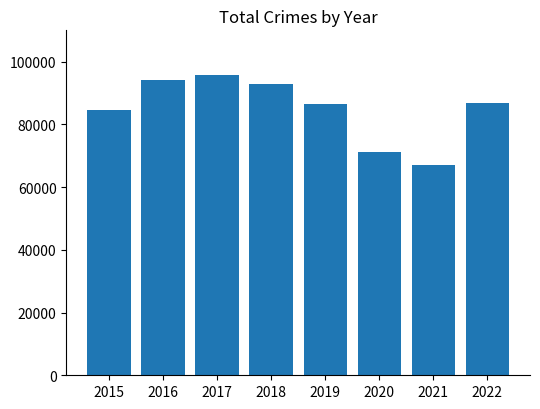

The value at 2021 is 40013. True or false?

False